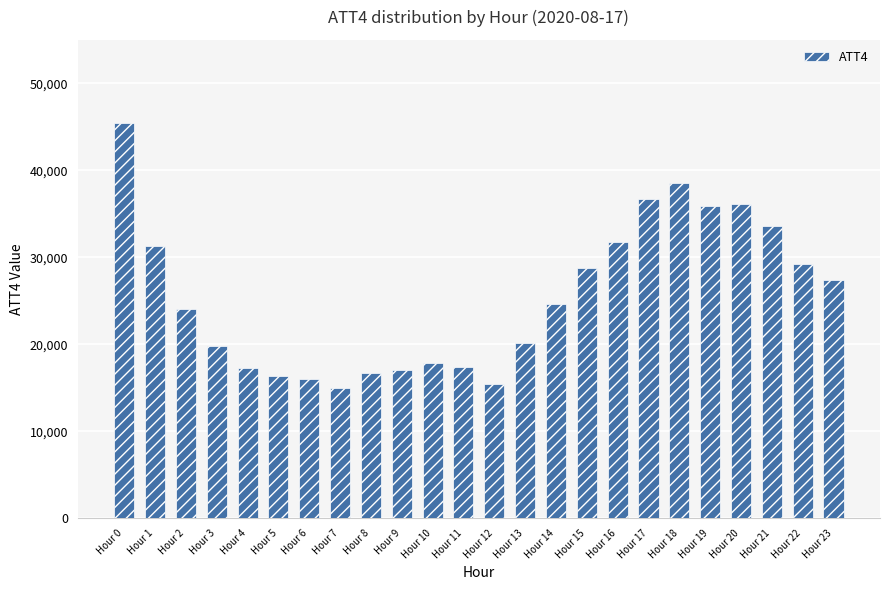

What is the difference between the values at Hour 8 and Hour 14?

7900